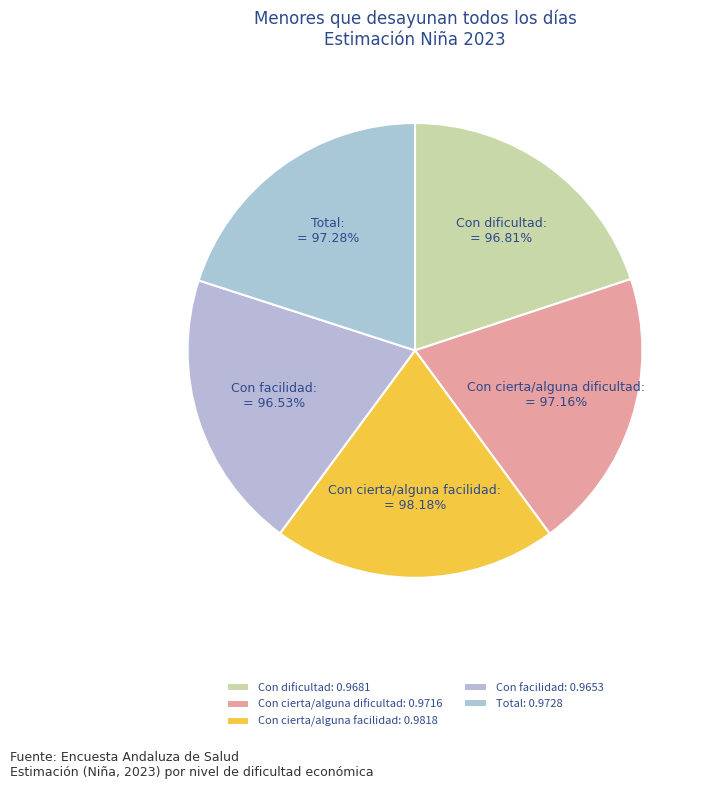

What percentage is NOT represented by Con facilidad?

80.1%